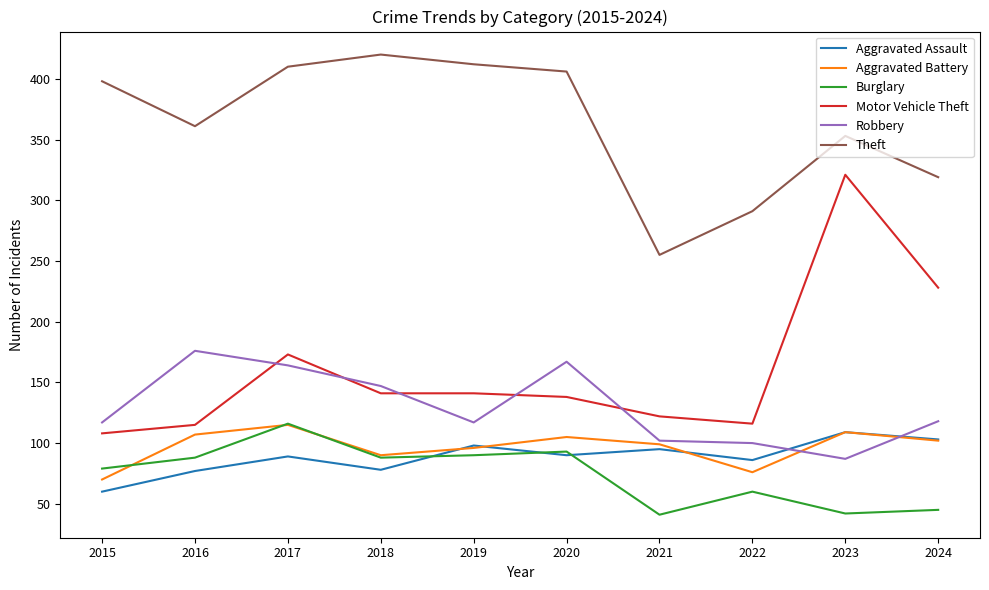

What is the smallest value displayed?

41